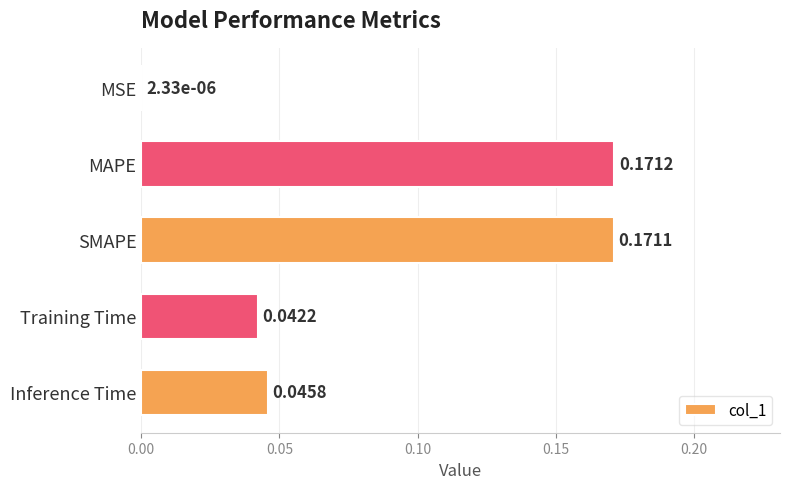

Where is the data nearest to the value 0?

MSE